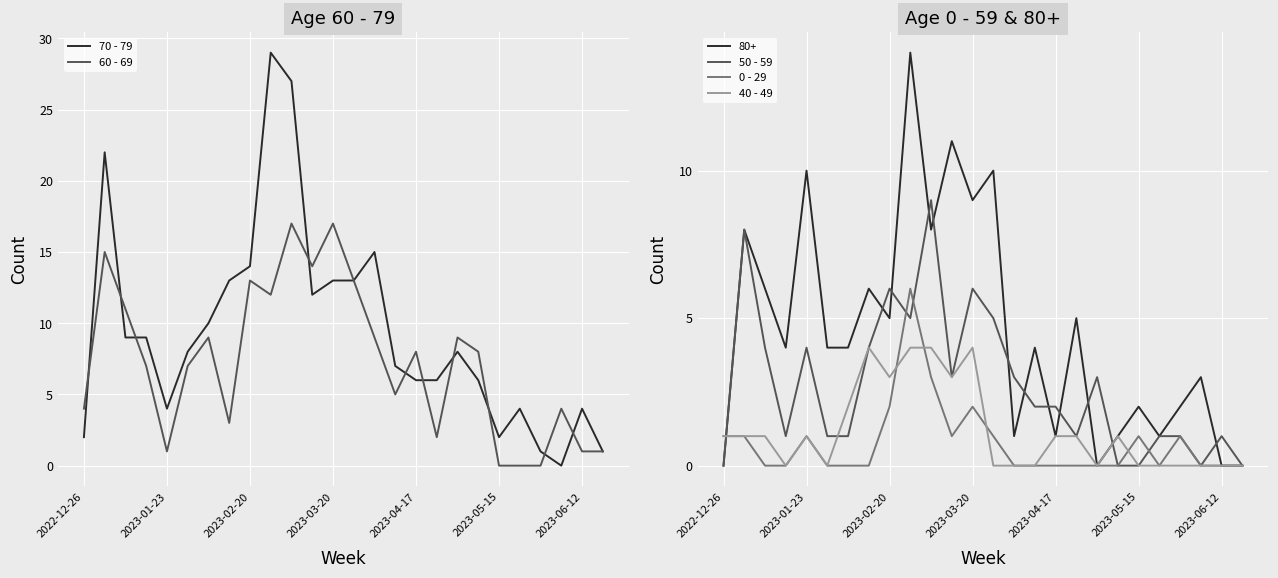

True or false: 80+ has a value of 0 at 2023-06-12.

True